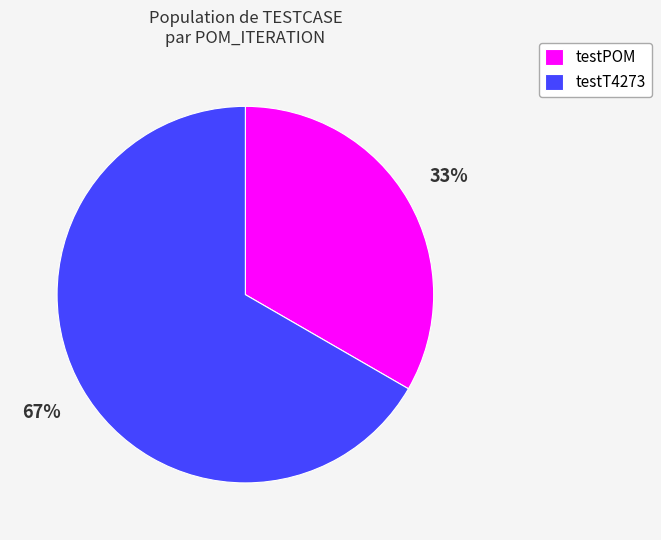

Is testPOM the majority of the pie?

No